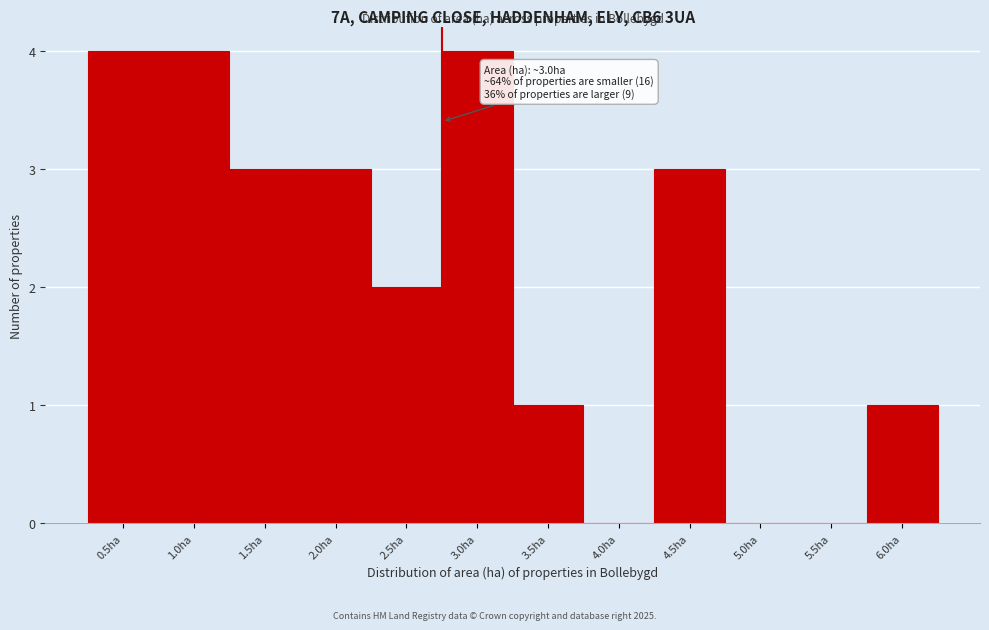

Reading left to right, transcribe all the data shown in this chart.

0.5ha=4	1.0ha=4	1.5ha=3	2.0ha=3	2.5ha=2	3.0ha=4	3.5ha=1	4.0ha=0	4.5ha=3	5.0ha=0	5.5ha=0	6.0ha=1